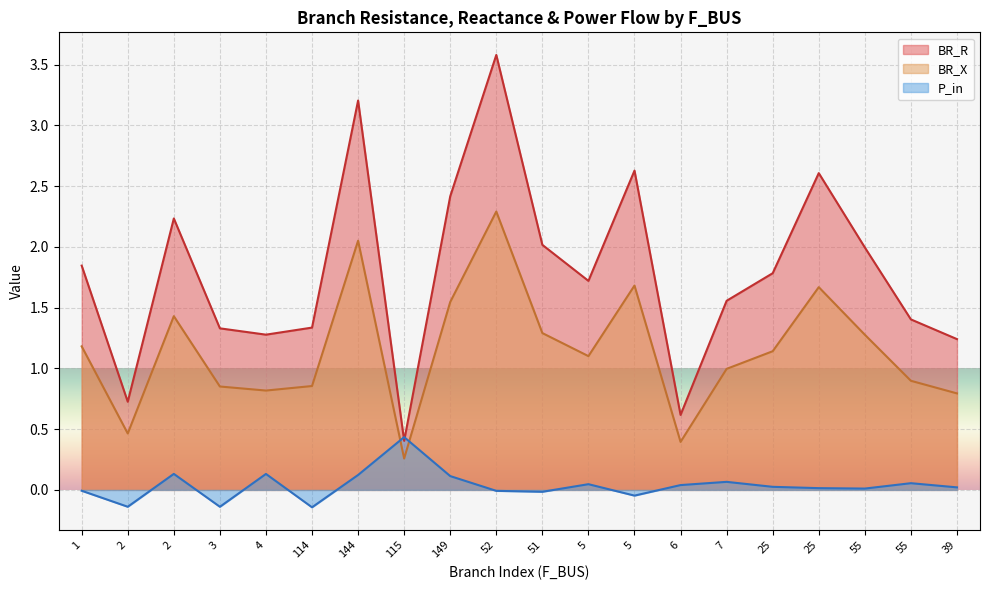

List the series in order of their overall mean, highest first.

BR_R, BR_X, P_in